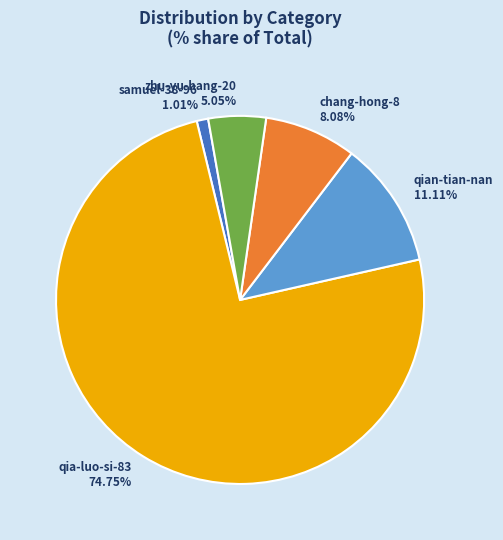

Which has a higher value, zhu-yu-hang-20 or samuel-38-96?

zhu-yu-hang-20